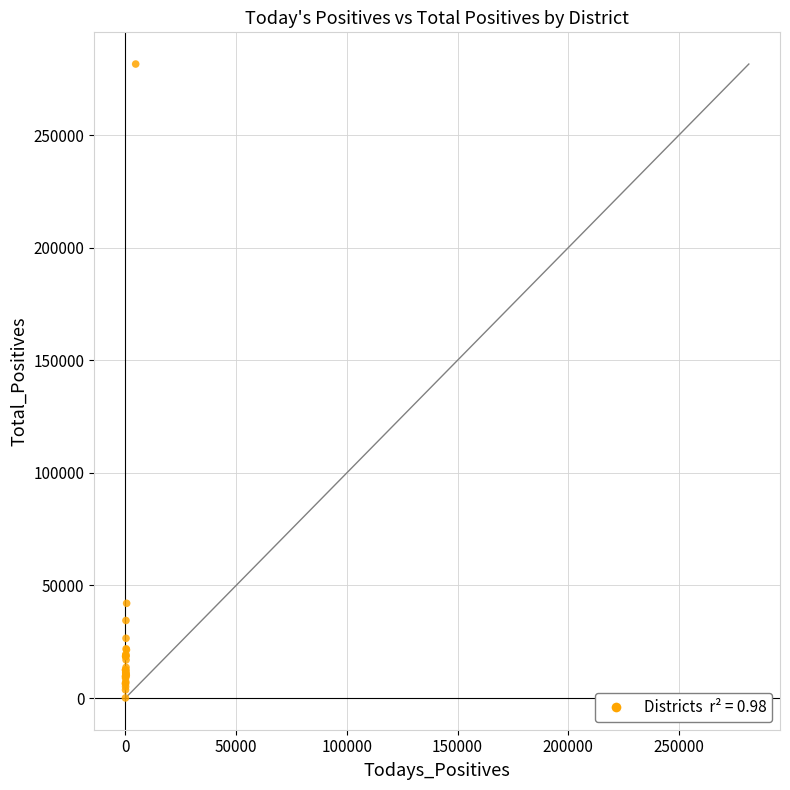

What Y value in the scatter plot is closest to 140796?

42064